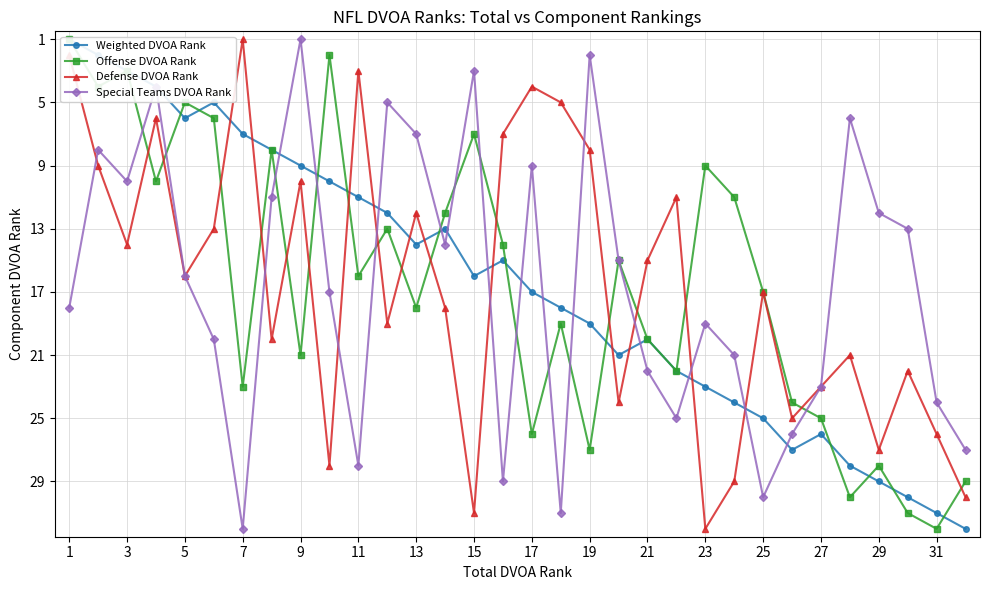

What is the value of the Defense DVOA Rank point at the 20th from the left?

28